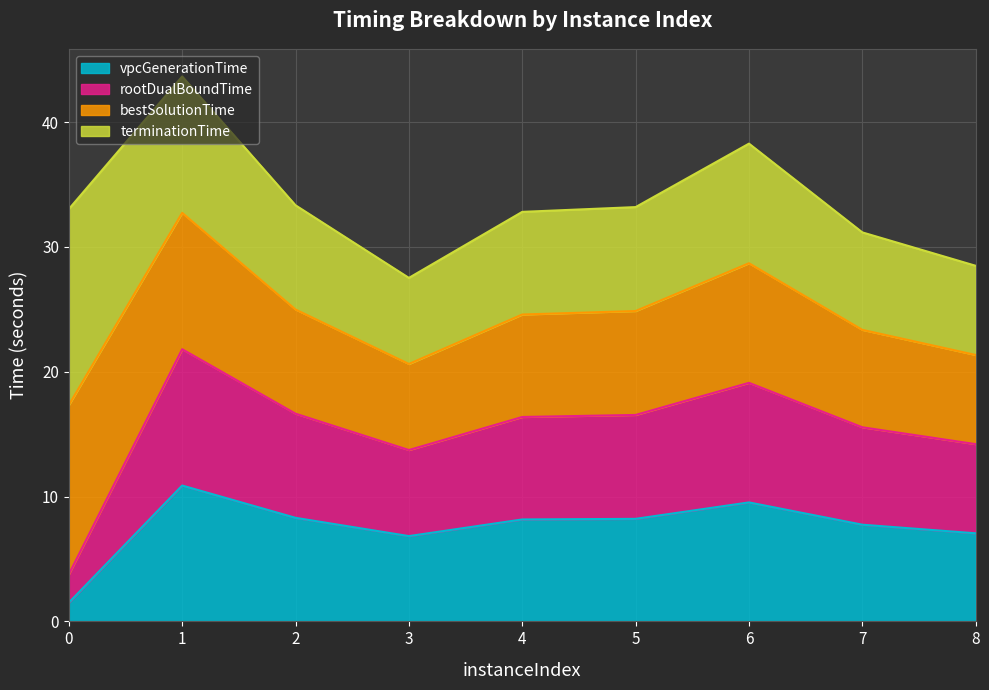

At which label does rootDualBoundTime reach its peak?

1